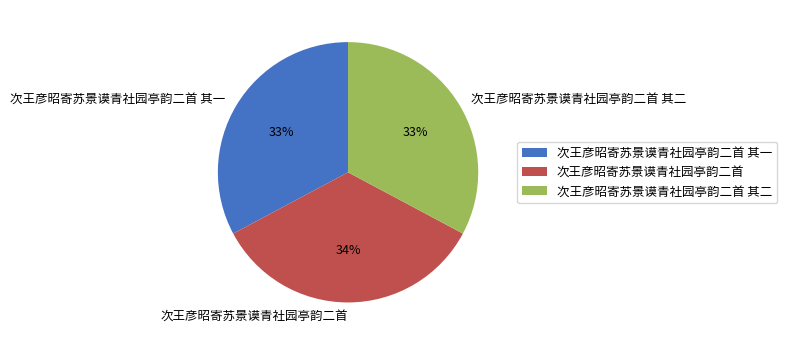

To the nearest percent, what is the combined percentage of 次王彦昭寄苏景谟青社园亭韵二首 其二 and 次王彦昭寄苏景谟青社园亭韵二首?

67%